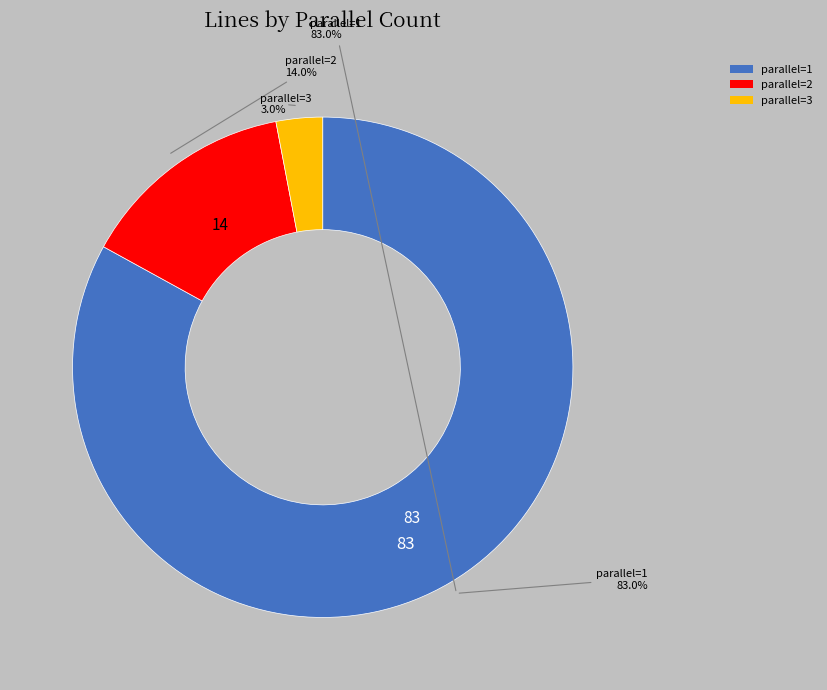

Which has a higher value, 2 or 1?

1